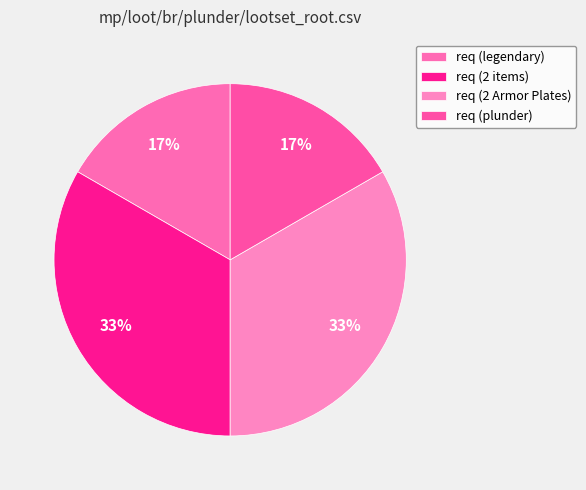

Which has a higher value, req (2 Armor Plates) or req (legendary)?

req (2 Armor Plates)